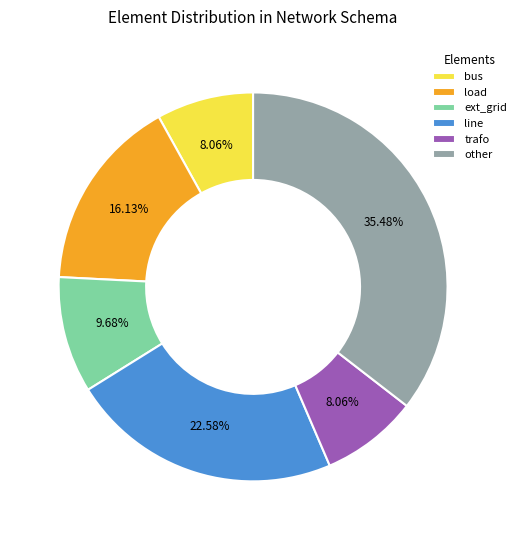

What is the largest slice in the pie chart?

other